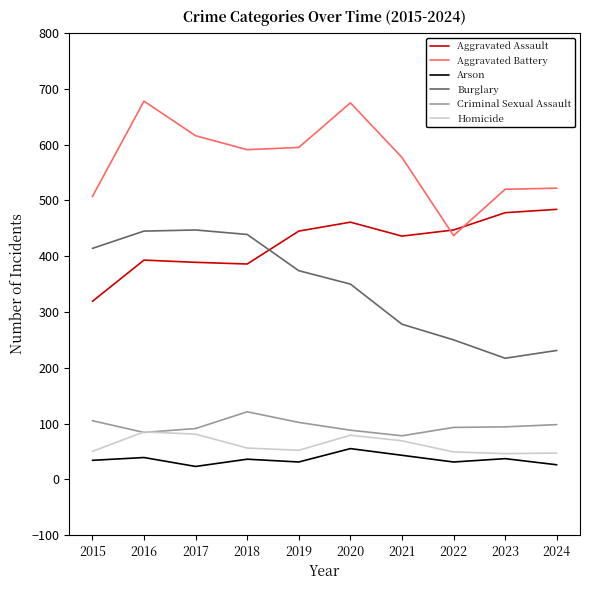

What is the smallest value displayed?

23